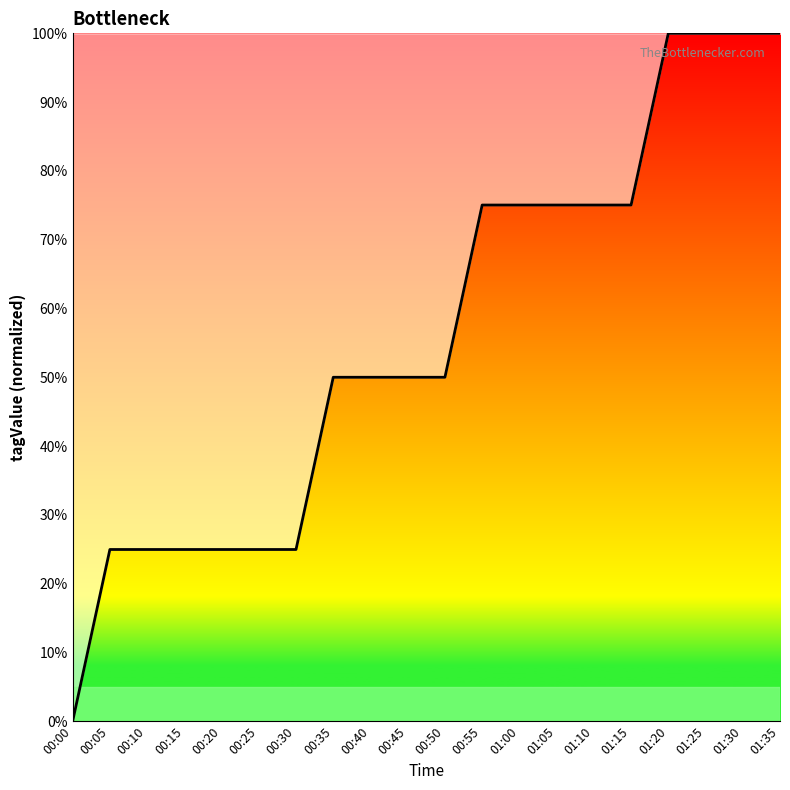

The value at 00:15 is 5.8. True or false?

False